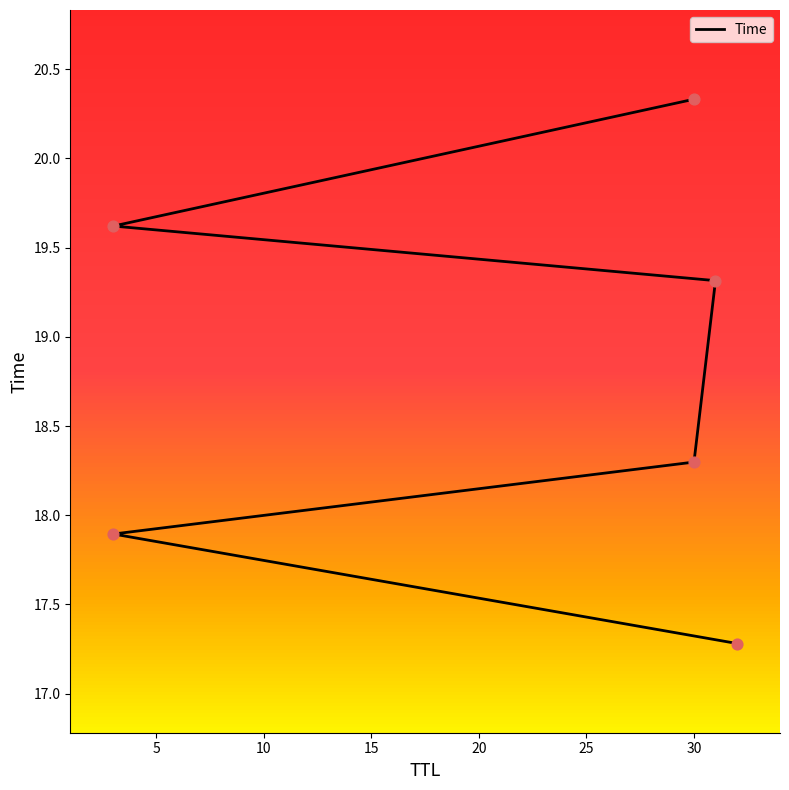

Approximately how many times larger is the value at 30 compared to 32?

1.2